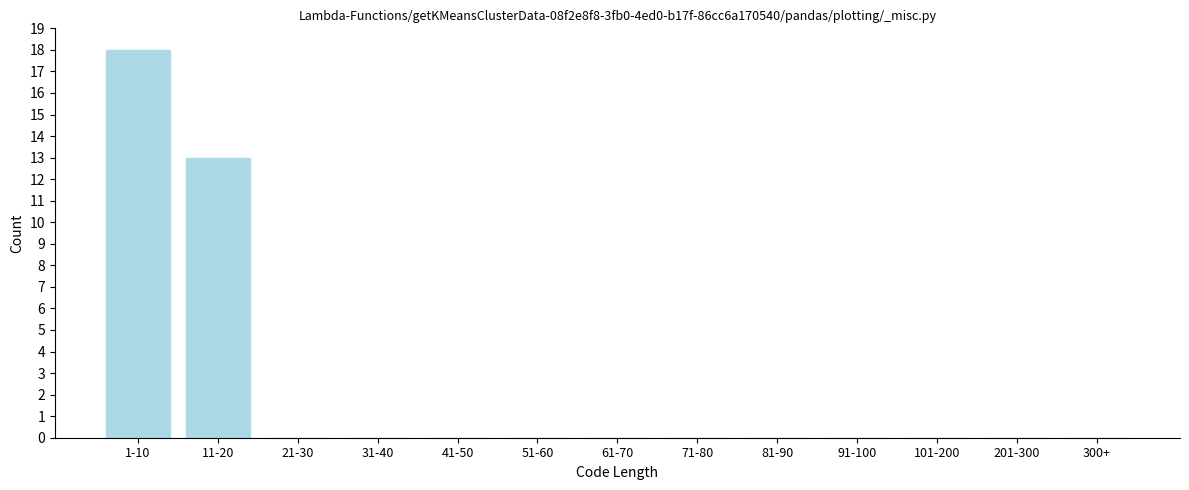

Reading right to left, list all the values displayed in this chart.

300+=0	201-300=0	101-200=0	91-100=0	81-90=0	71-80=0	61-70=0	51-60=0	41-50=0	31-40=0	21-30=0	11-20=13	1-10=18